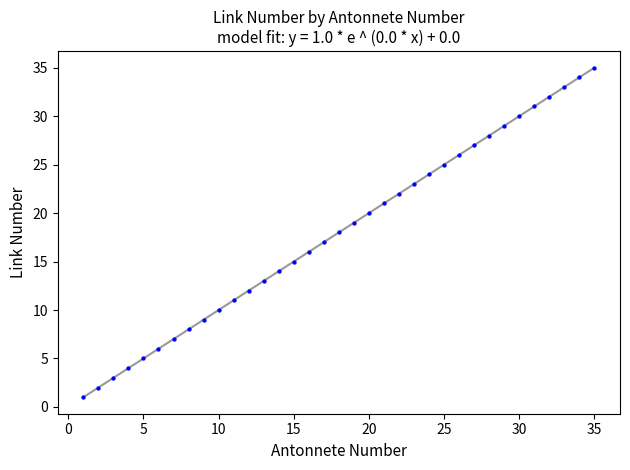

What is the range of Y values (max minus min)?

34